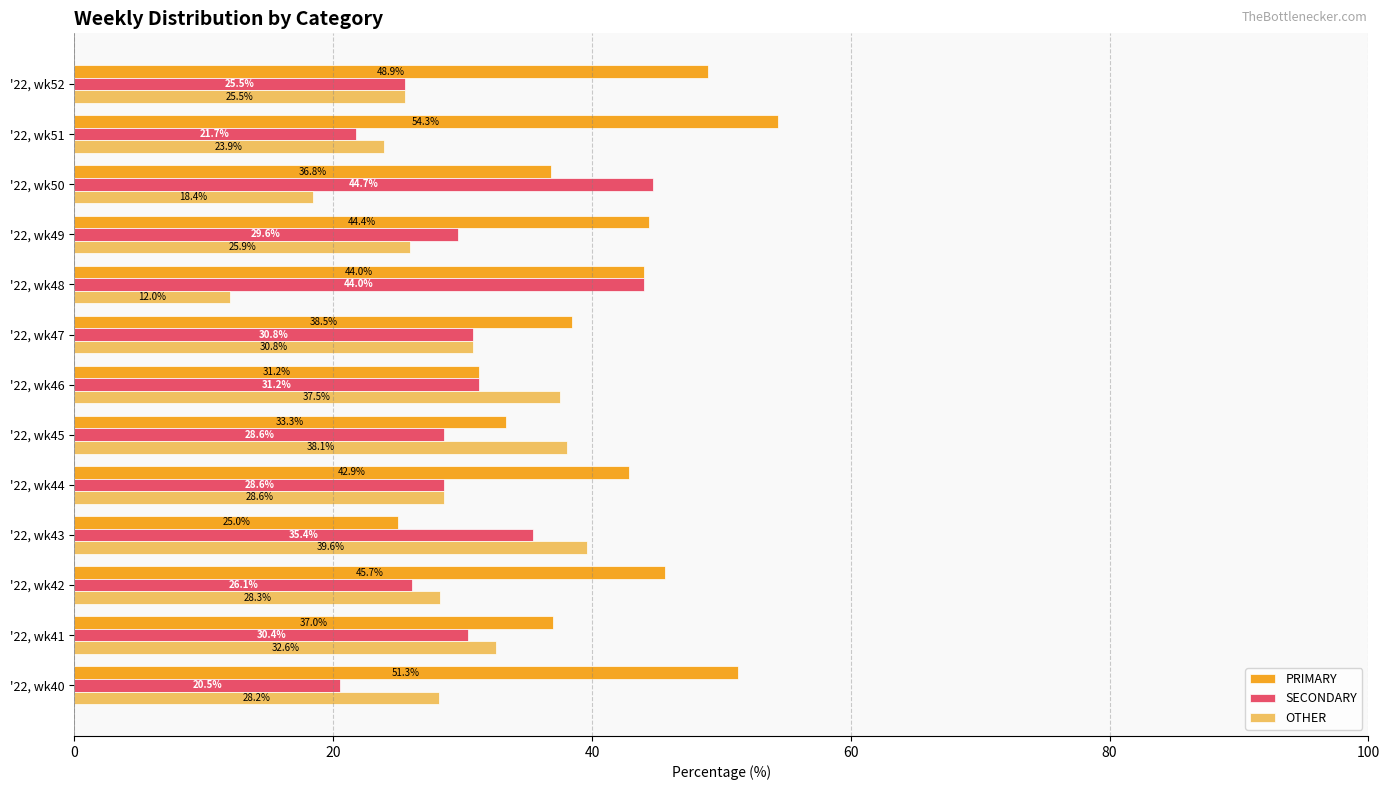

True or false: PRIMARY has a value of 19.1 at '22, wk47.

False